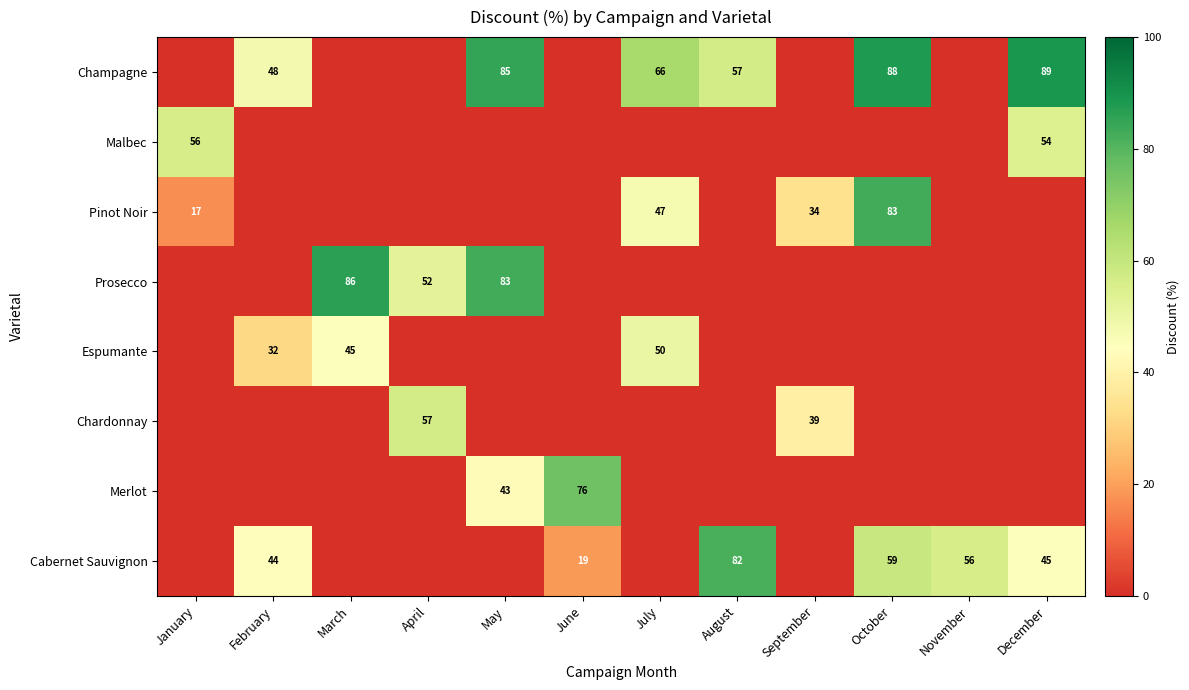

Is it true that Merlot equals 76 at June?

True